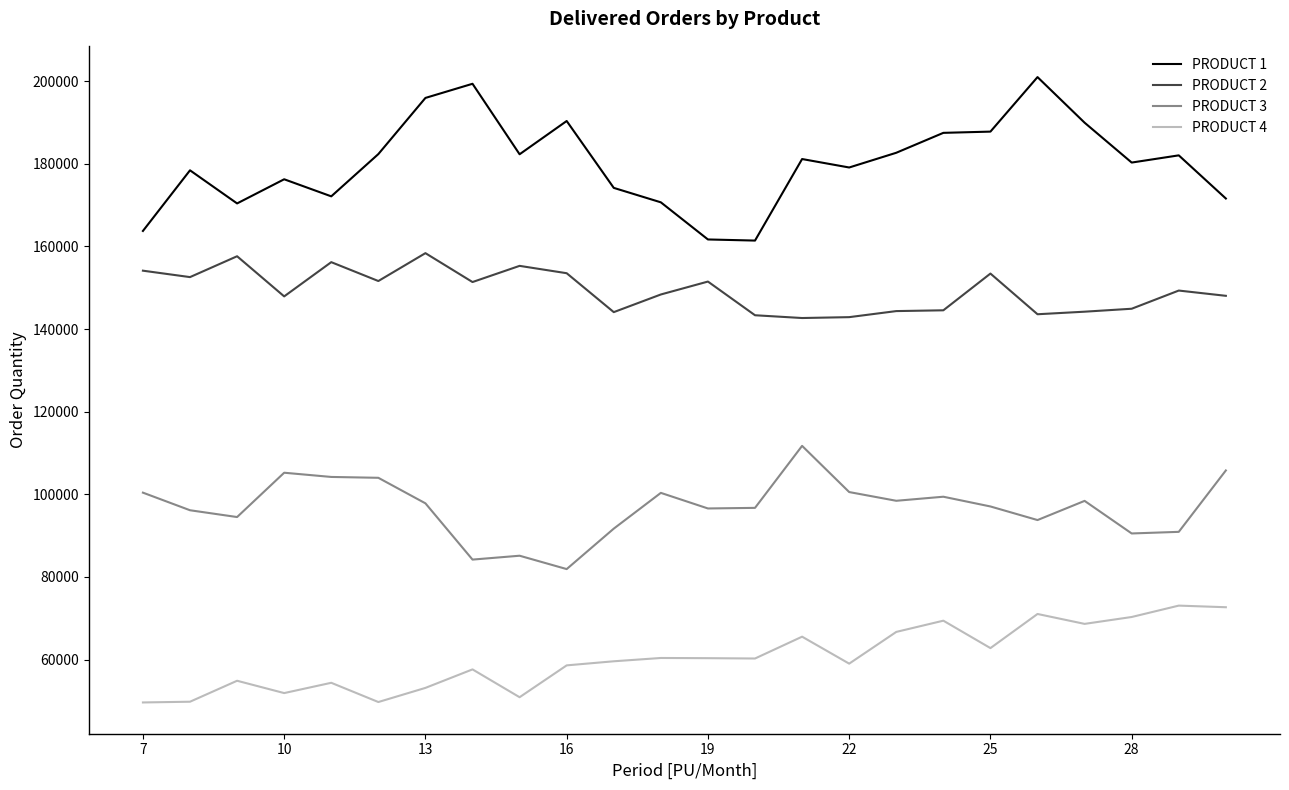

At how many categories does at least one series exceed 168009?

21